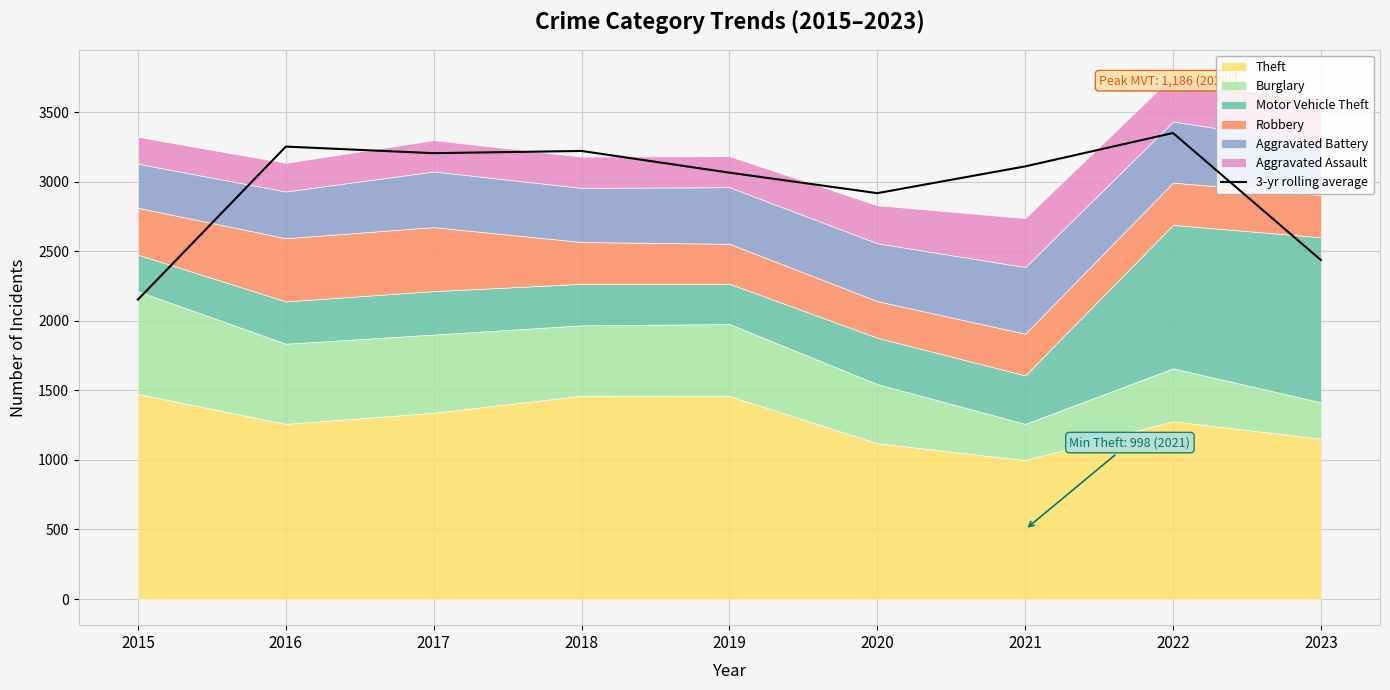

Where is 3-yr rolling average nearest to the value 2750?

2020